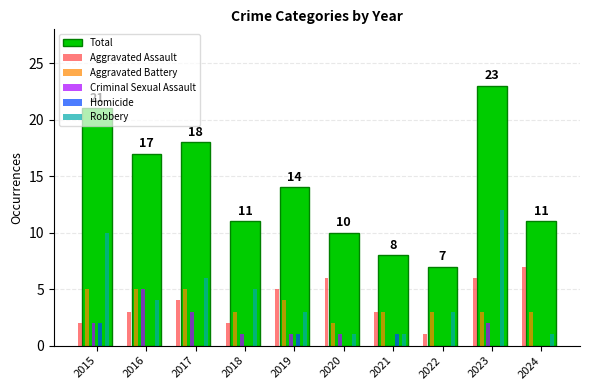

Which series changed the most between 2017 and 2023?

Robbery